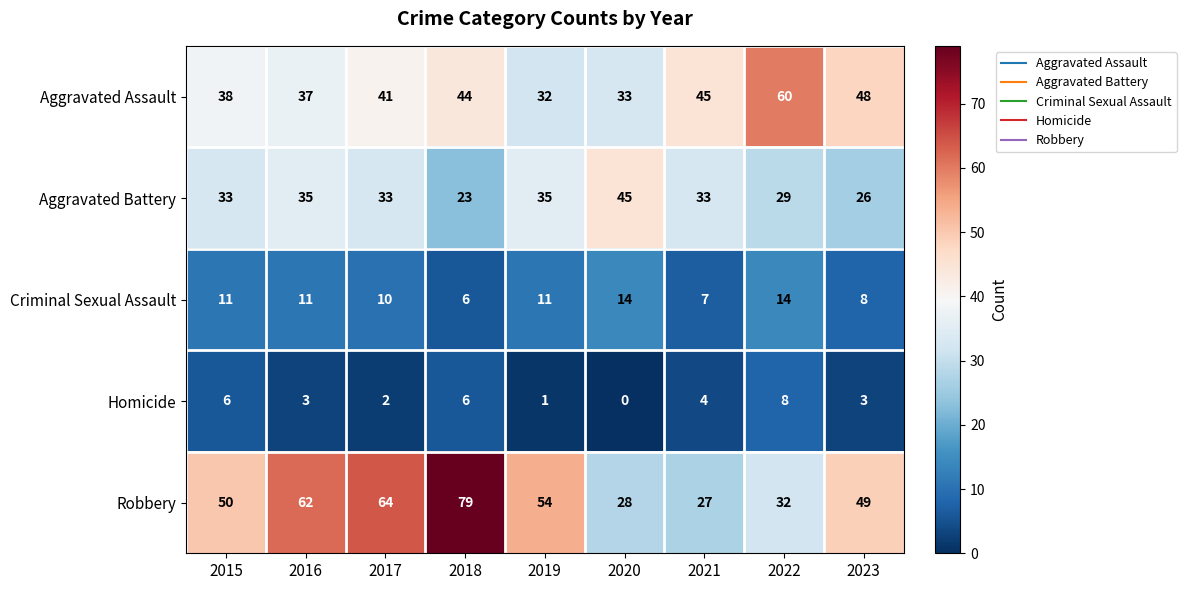

Which series has the largest total across all categories?

Robbery